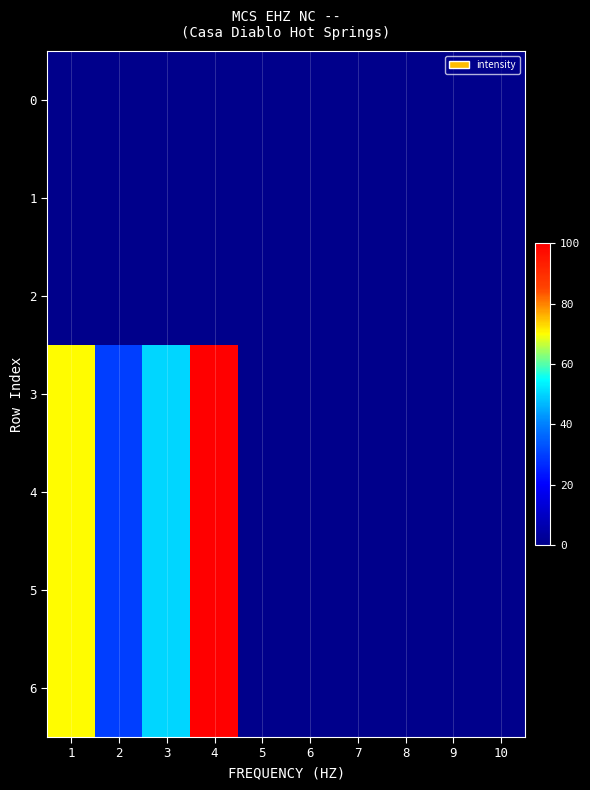

Reading left to right, extract all data points from this chart.

0: 1=0	2=0	3=0	4=0	5=0	6=0	7=0	8=0	9=0	10=0
1: 1=0	2=0	3=0	4=0	5=0	6=0	7=0	8=0	9=0	10=0
2: 1=0	2=0	3=0	4=0	5=0	6=0	7=0	8=0	9=0	10=0
3: 1=70	2=30	3=50	4=100	5=0	6=0	7=0	8=0	9=0	10=0
4: 1=70	2=30	3=50	4=100	5=0	6=0	7=0	8=0	9=0	10=0
5: 1=70	2=30	3=50	4=100	5=0	6=0	7=0	8=0	9=0	10=0
6: 1=70	2=30	3=50	4=100	5=0	6=0	7=0	8=0	9=0	10=0